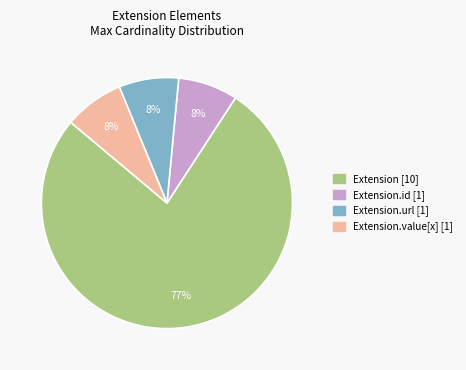

To the nearest percent, what is the average slice percentage?

25%